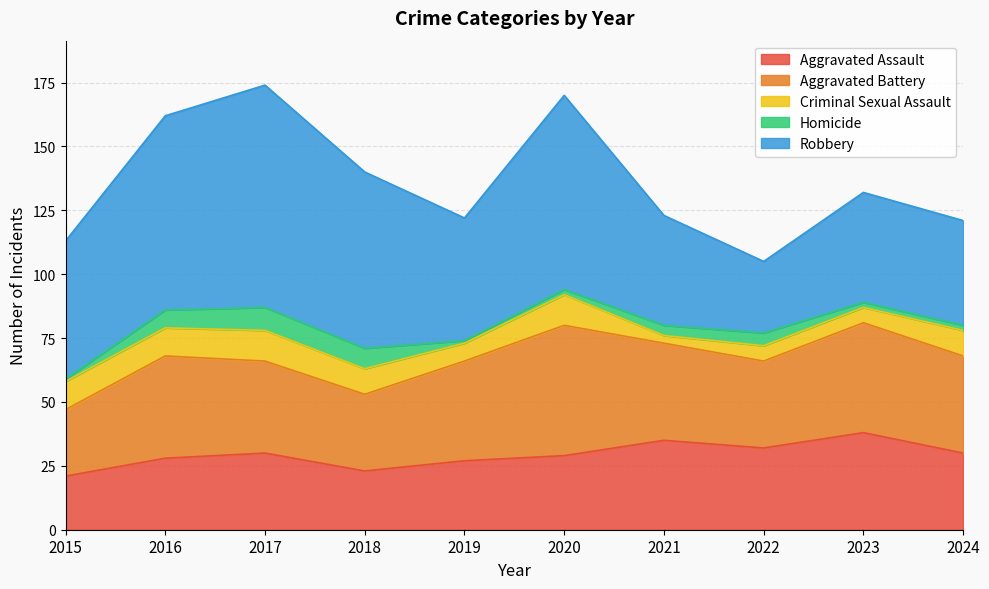

Is it true that Homicide equals 4 at 2021?

True